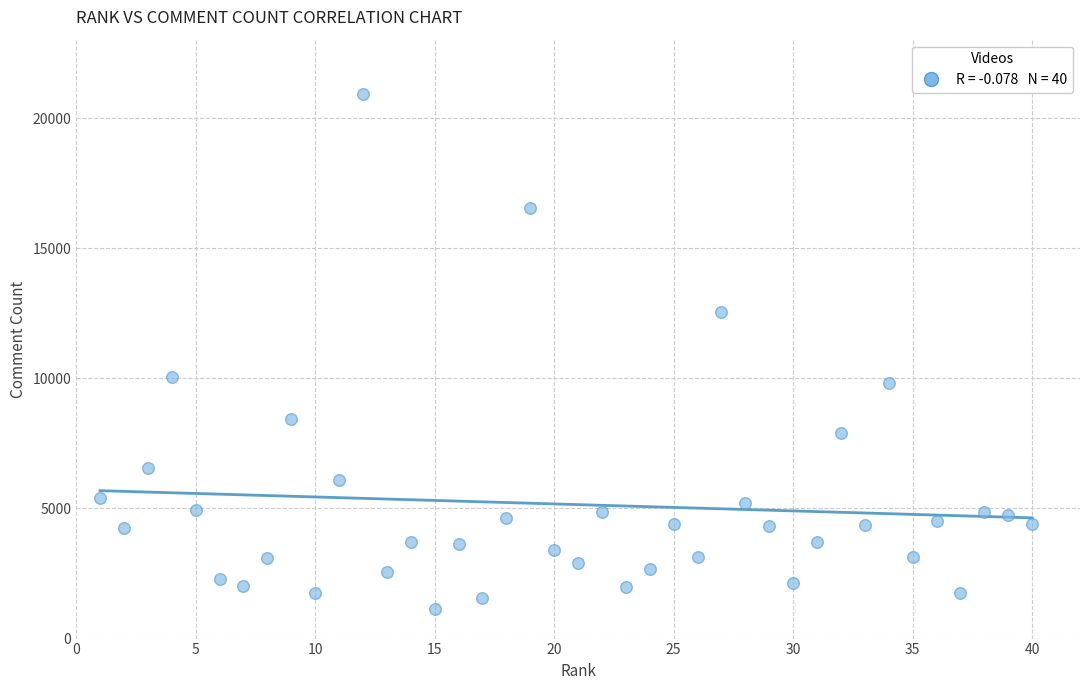

What is the range of Y values (max minus min)?

19795